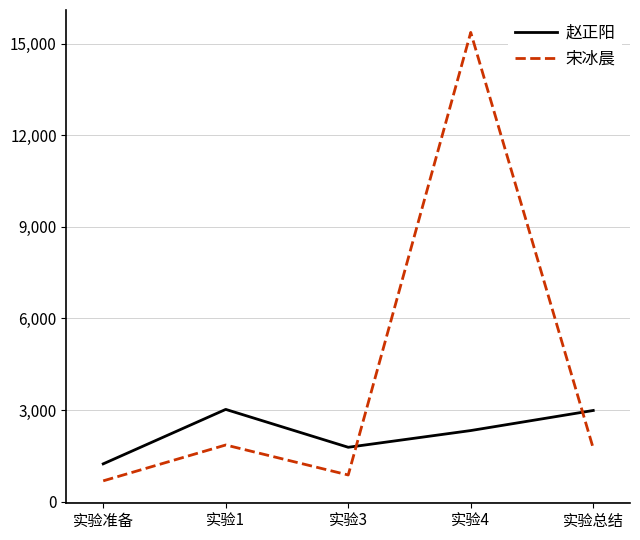

Where is the first local minimum for 宋冰晨?

实验3